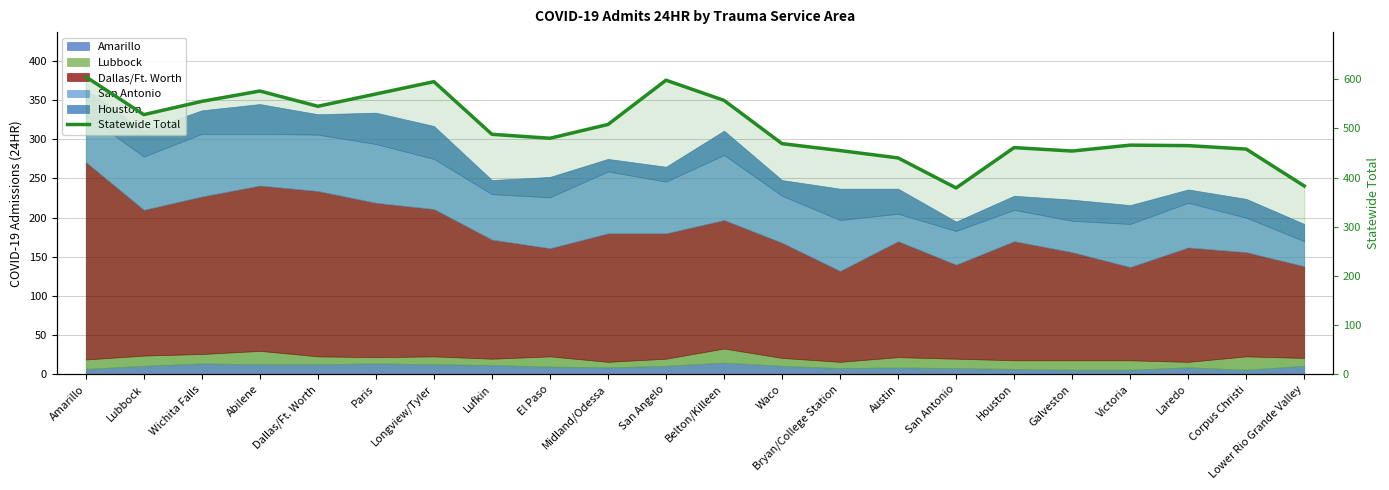

Reading right to left, transcribe all the data shown in this chart.

Lower Rio Grande Valley=383	Corpus Christi=458	Laredo=465	Victoria=466	Galveston=454	Houston=461	San Antonio=379	Austin=440	Bryan/College Station=455	Waco=469	Belton/Killeen=557	San Angelo=598	Midland/Odessa=508	El Paso=480	Lufkin=488	Longview/Tyler=595	Paris=570	Dallas/Ft. Worth=545	Abilene=576	Wichita Falls=555	Lubbock=528	Amarillo=605